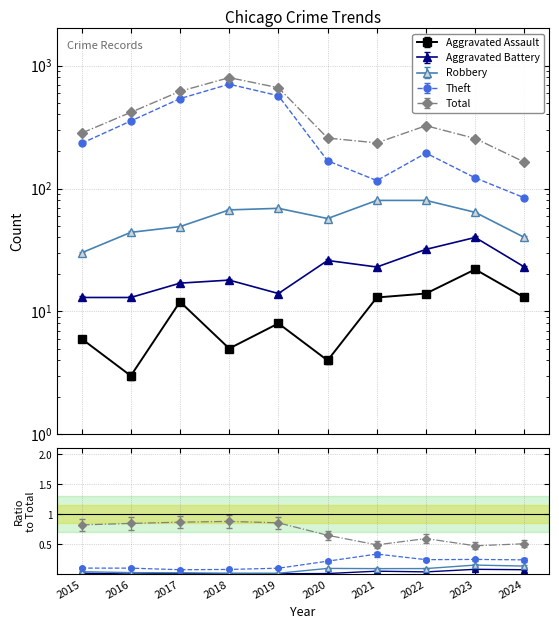

What is the maximum value for Aggravated Assault?

22